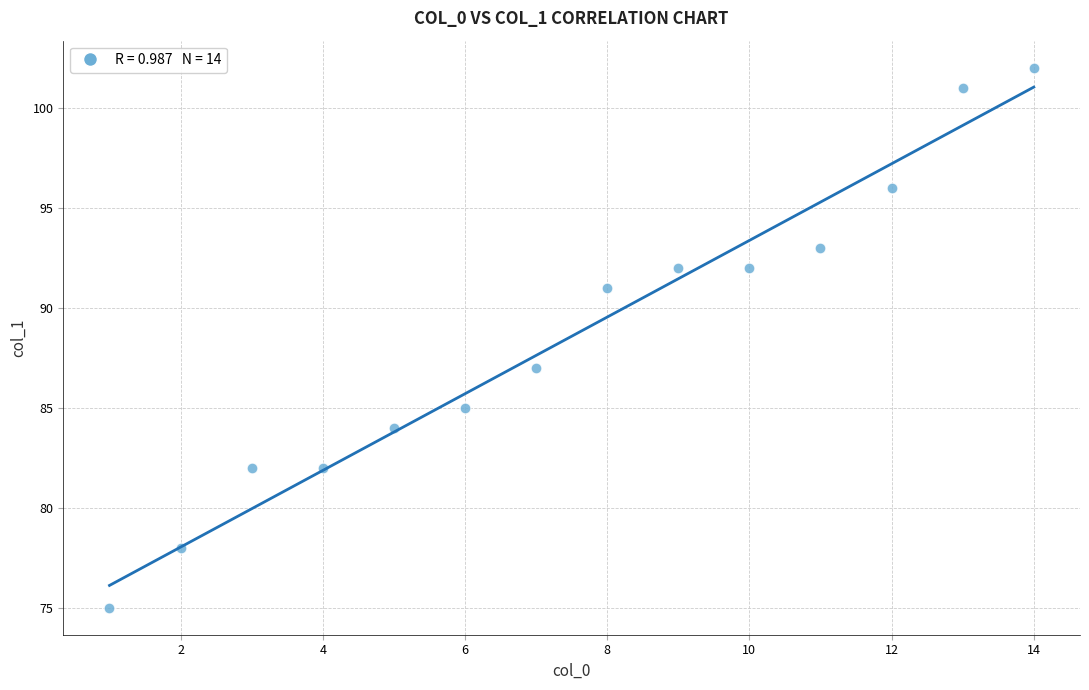

What is the range of Y values (max minus min)?

27